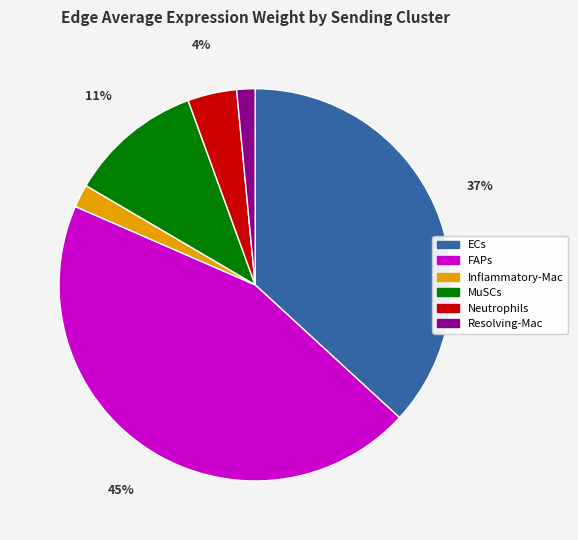

Which has a higher value, Neutrophils or MuSCs?

MuSCs